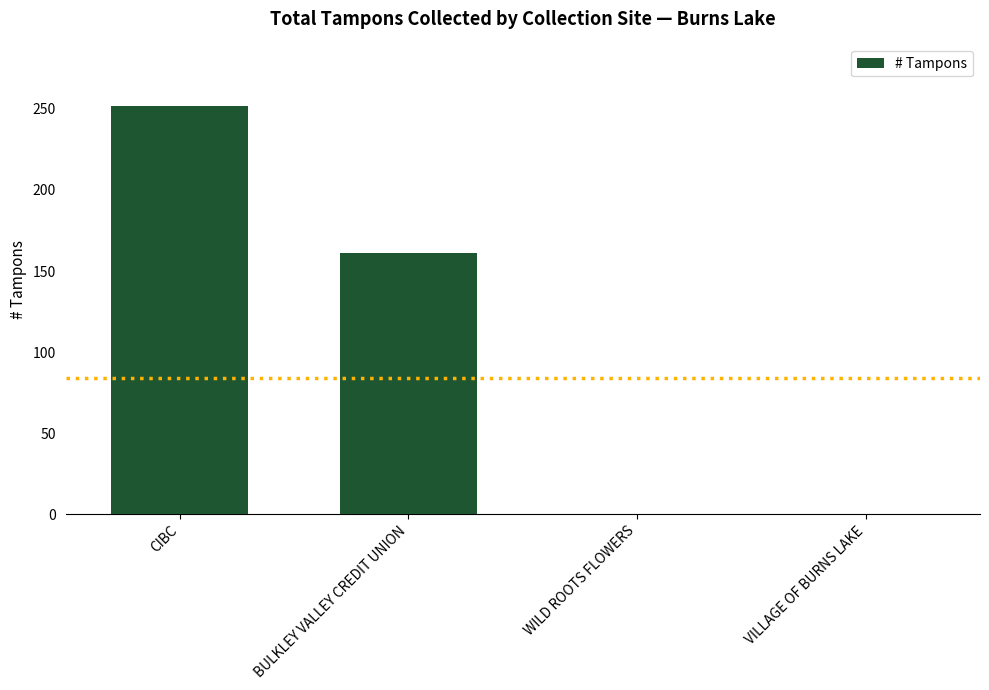

Between BULKLEY VALLEY CREDIT UNION and CIBC, which is larger?

CIBC